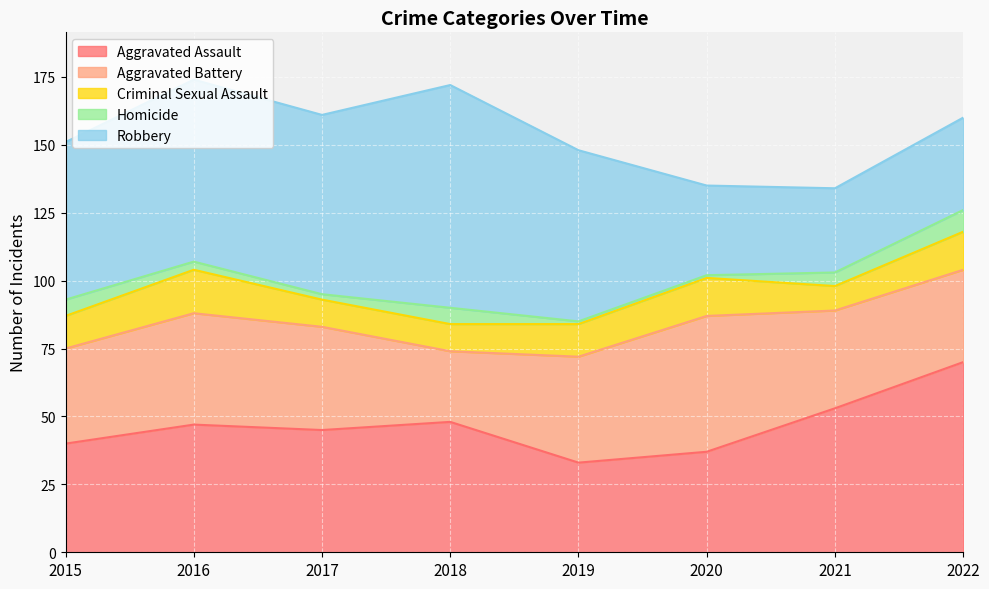

Rank the series at 2018 from lowest to highest value.

Homicide, Criminal Sexual Assault, Aggravated Battery, Aggravated Assault, Robbery